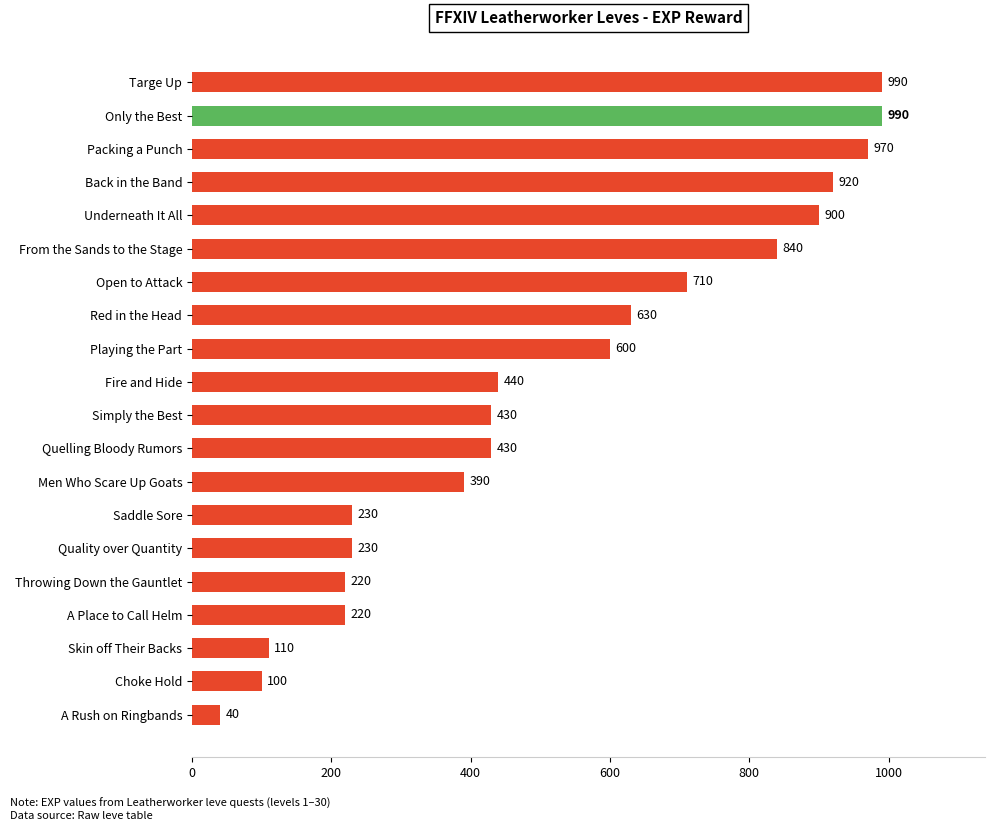

What is the change in value from From the Sands to the Stage to A Rush on Ringbands?

-800